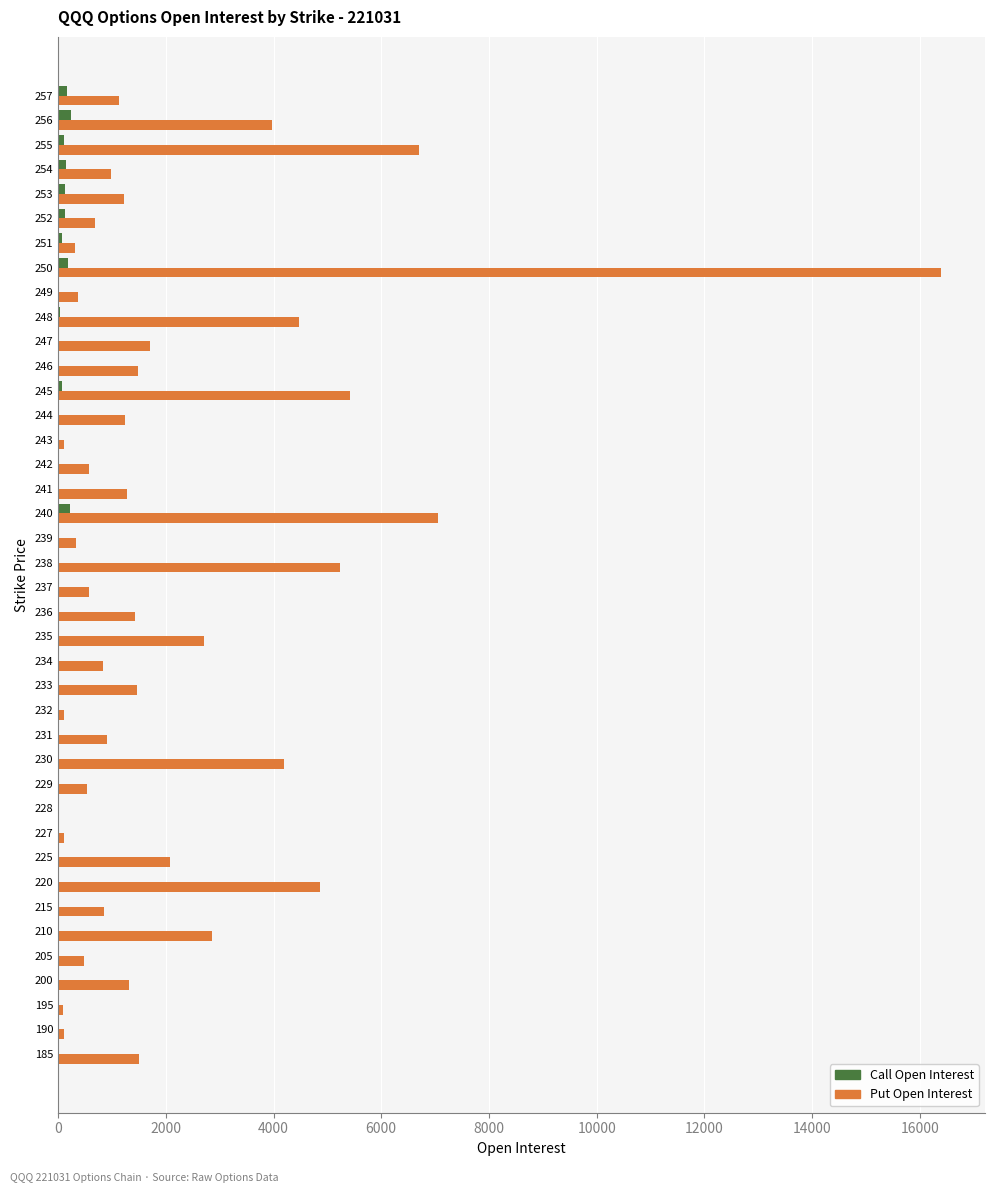

The value of Call Open Interest at 215 is 0. True or false?

True